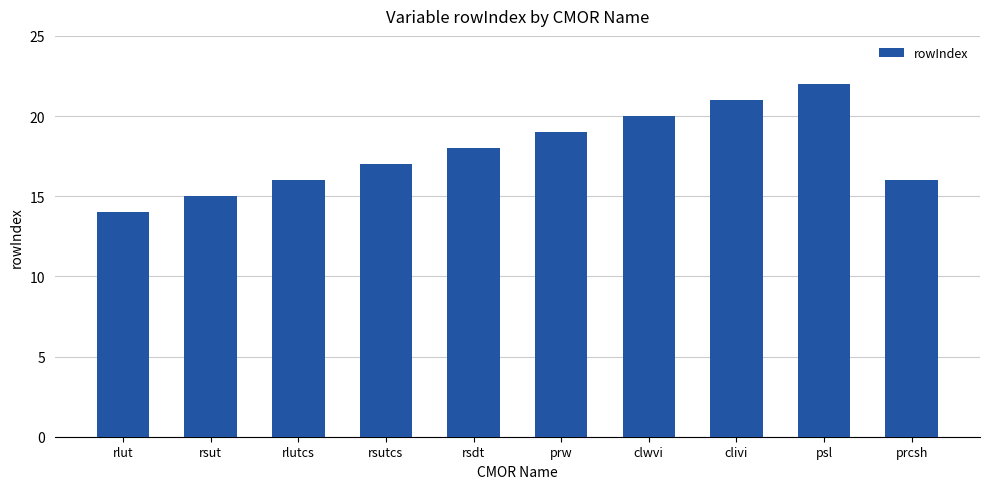

Is it true that the value at prw is 19?

True